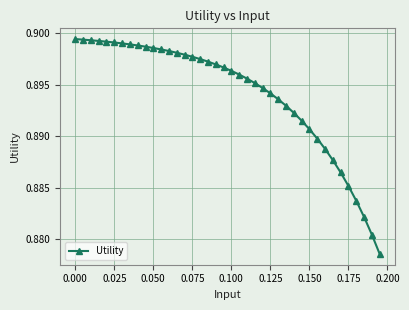

Count the values in the range 0 to 1.

40